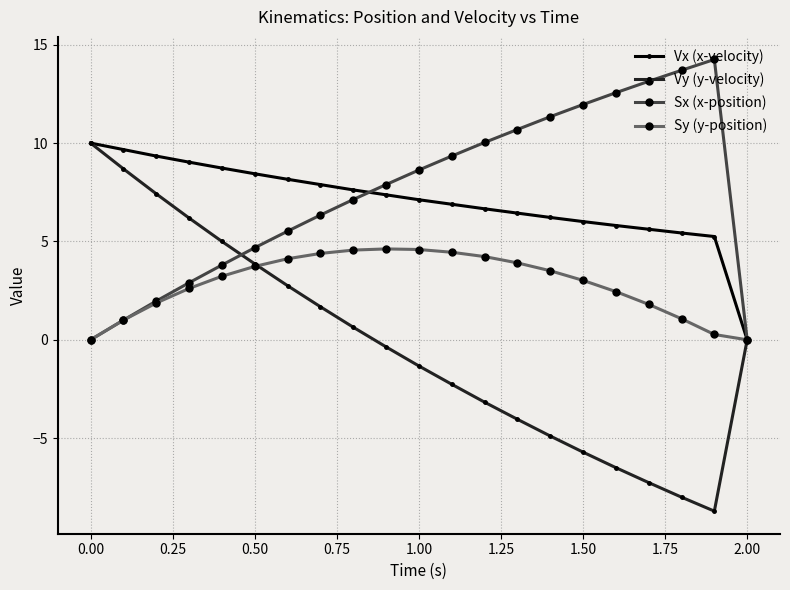

Which series has the widest spread of values?

Vy (y-velocity)